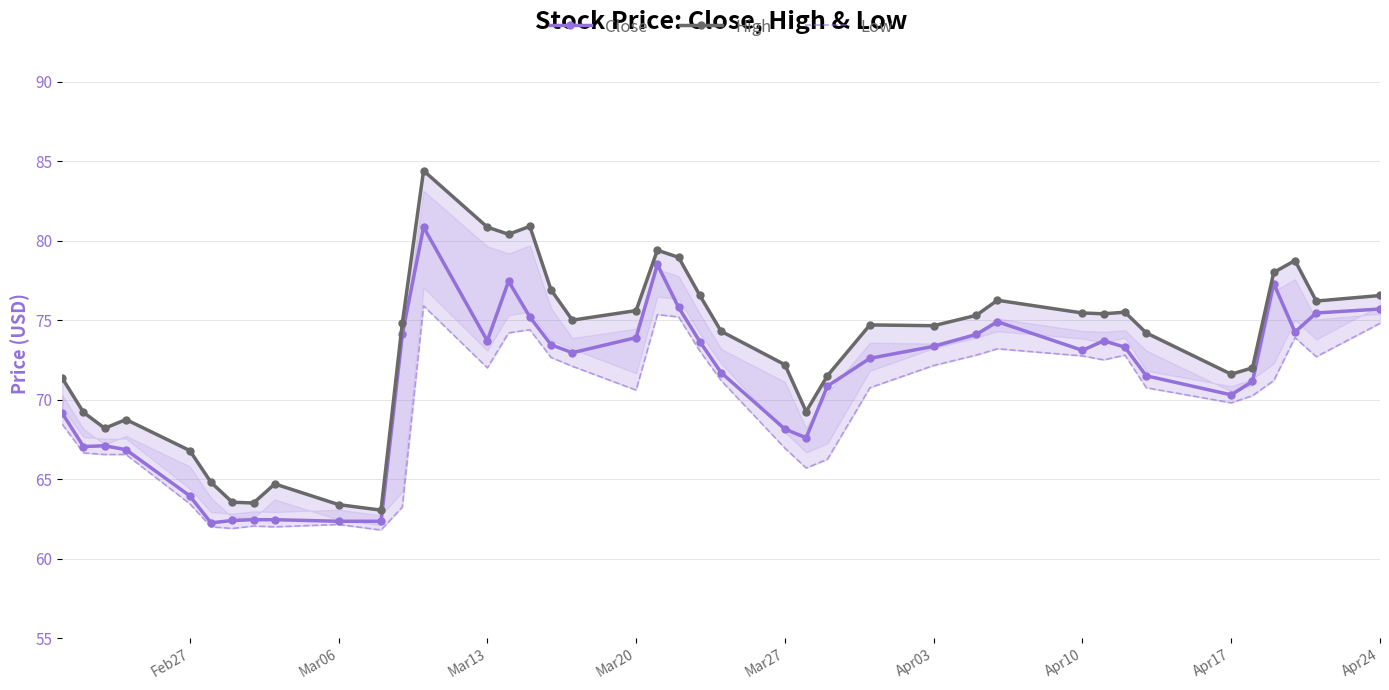

True or false: Low and Close intersect in this chart.

False